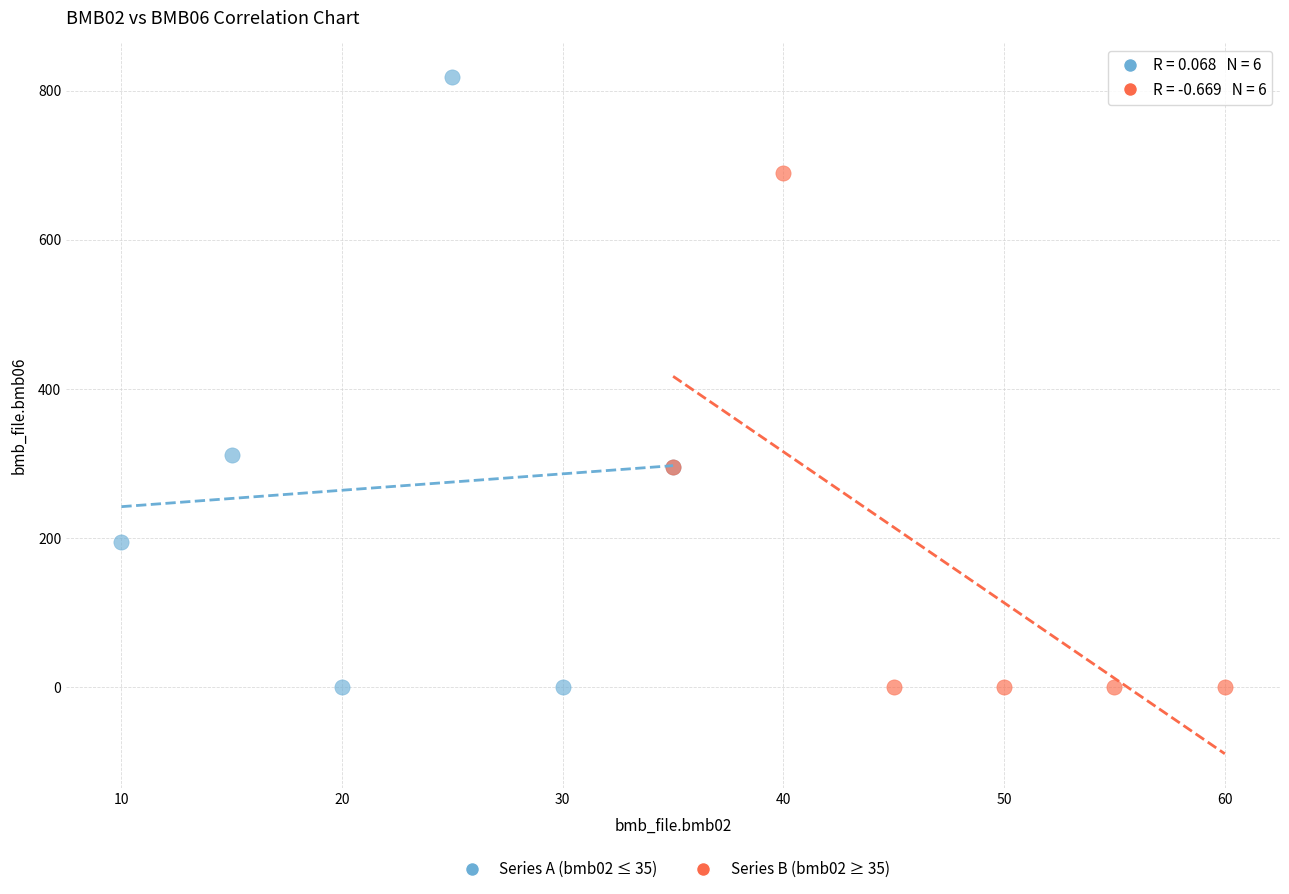

What are all the series names shown in the legend?

Series A (bmb02 ≤ 35), Series B (bmb02 ≥ 35)